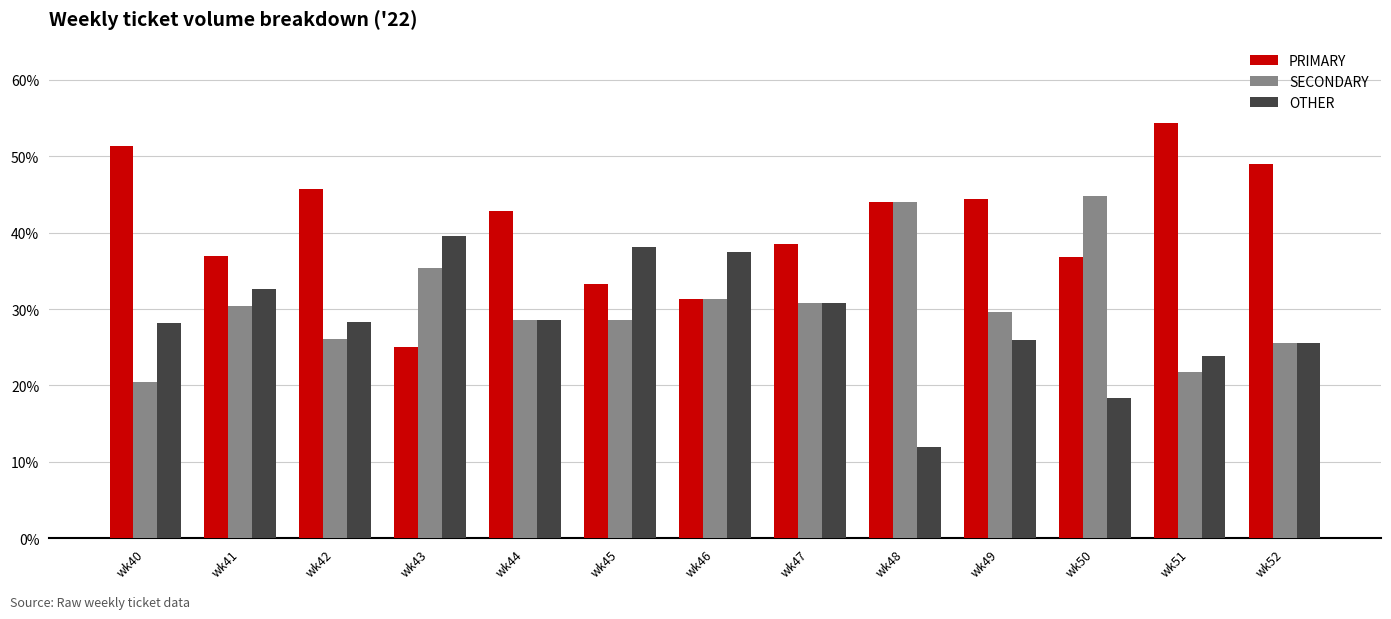

Count the number of data series in this chart.

3